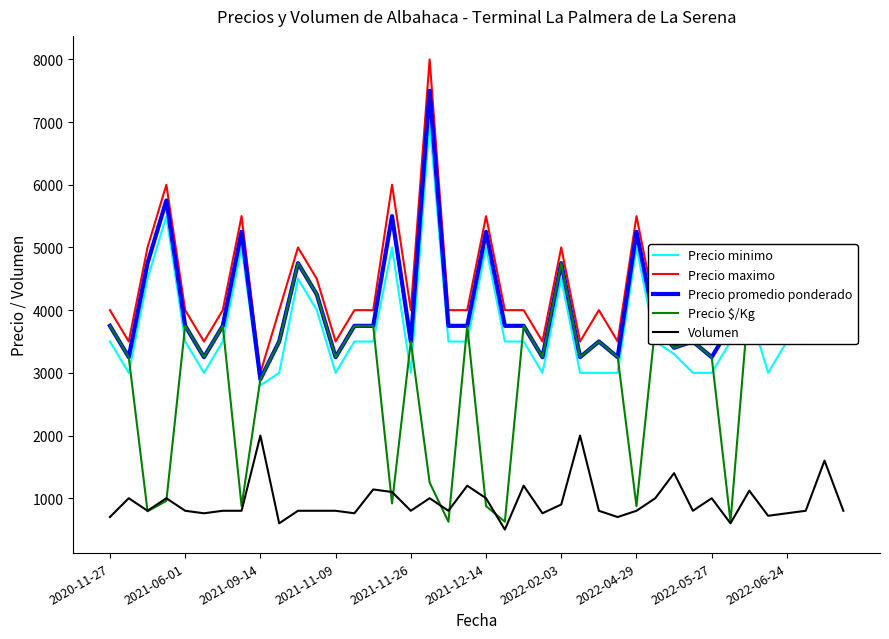

What is the smallest value displayed?

500